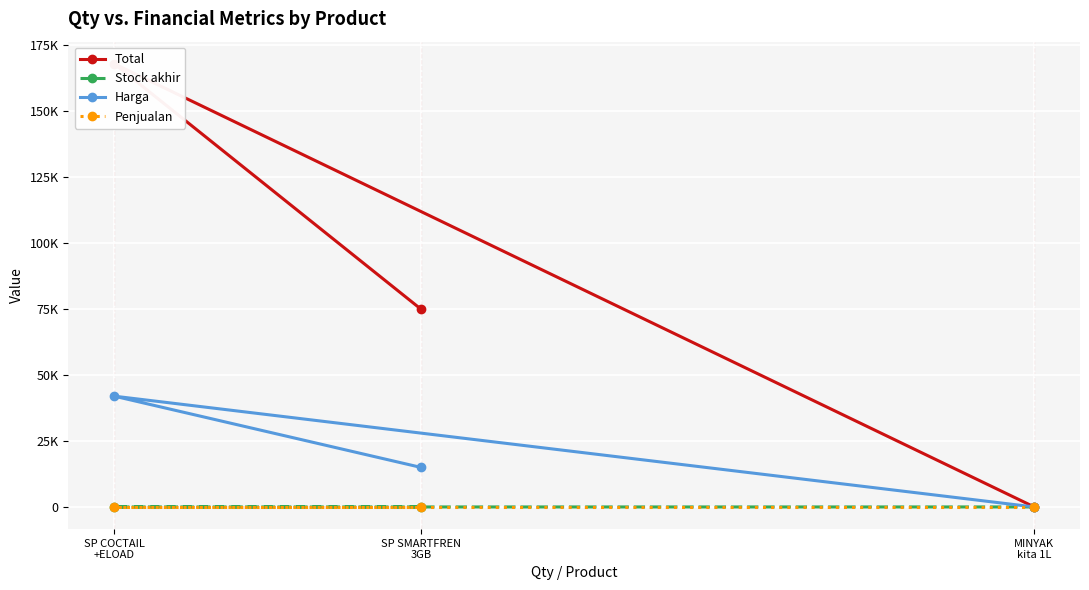

Reading left to right, list all the values displayed in this chart.

Total: SP SMARTFREN
3GB=75000	SP COCTAIL
+ELOAD=168000	MINYAK
kita 1L=49
Stock akhir: SP SMARTFREN
3GB=5	SP COCTAIL
+ELOAD=4	MINYAK
kita 1L=7
Harga: SP SMARTFREN
3GB=15000	SP COCTAIL
+ELOAD=42000	MINYAK
kita 1L=7
Penjualan: SP SMARTFREN
3GB=0	SP COCTAIL
+ELOAD=0	MINYAK
kita 1L=0